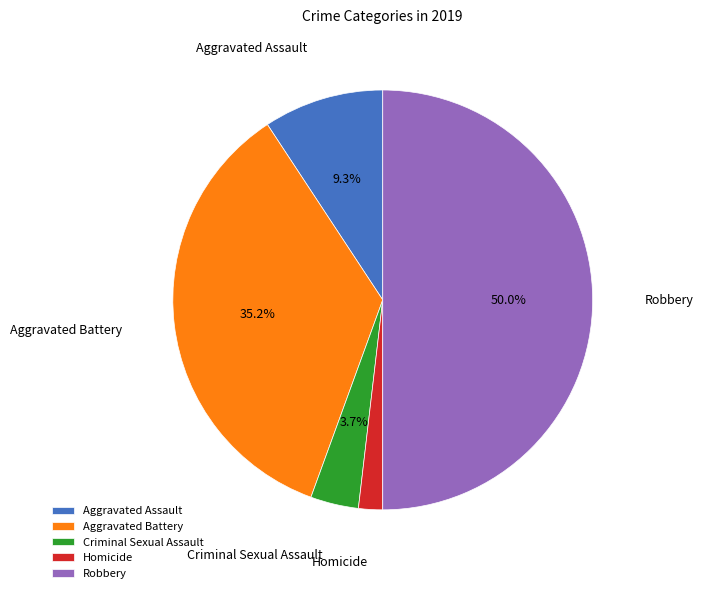

Between Robbery and Homicide, which is larger?

Robbery